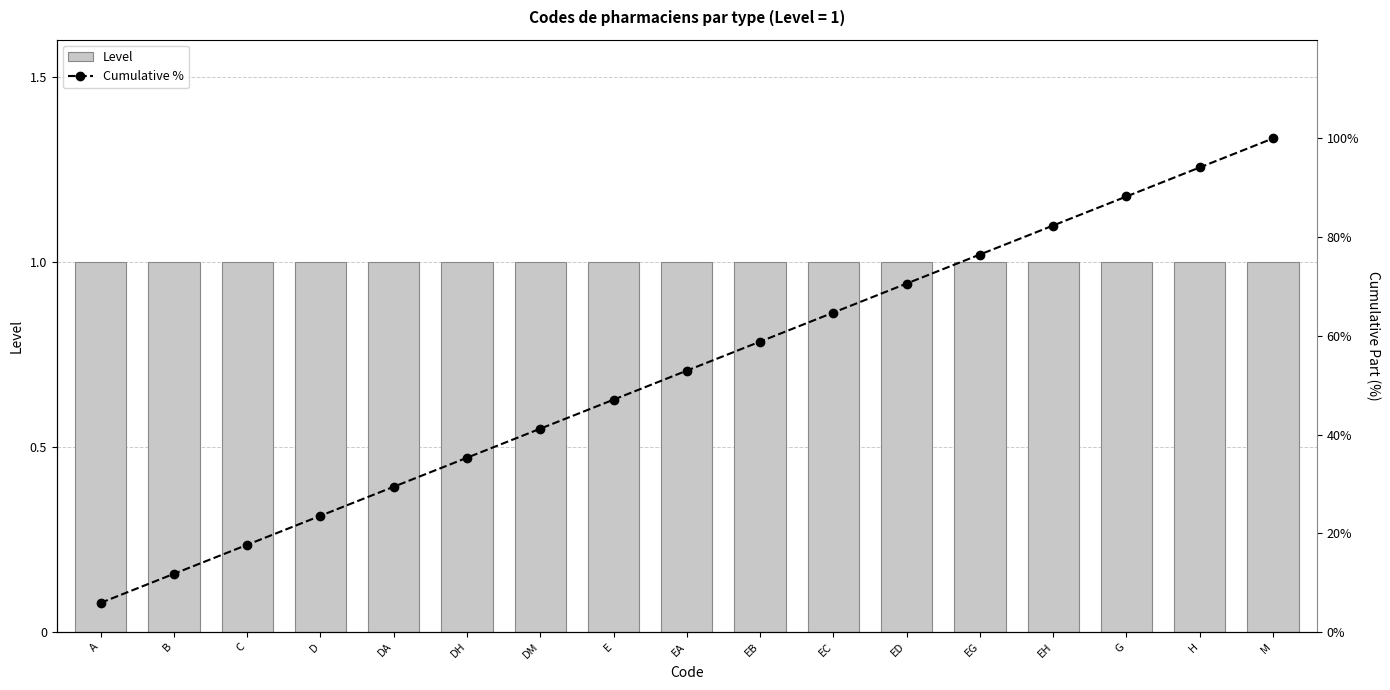

What is the average value of the Level series?

1.0